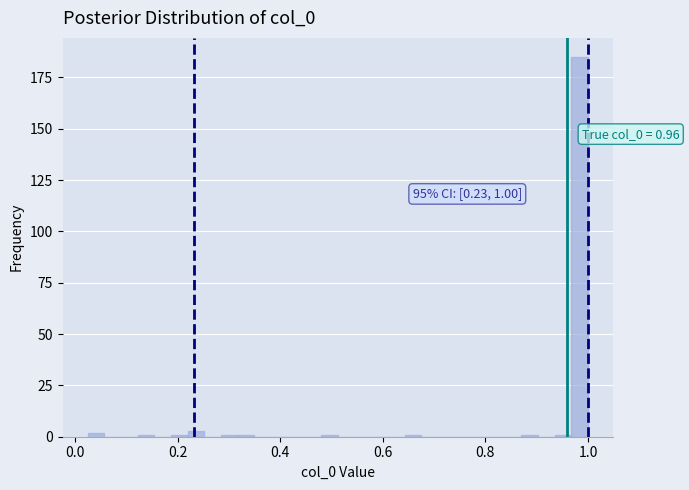

Around what value on the x-axis is the tallest bar? Give the approximate position of its centre, as read against the axis.

0.98